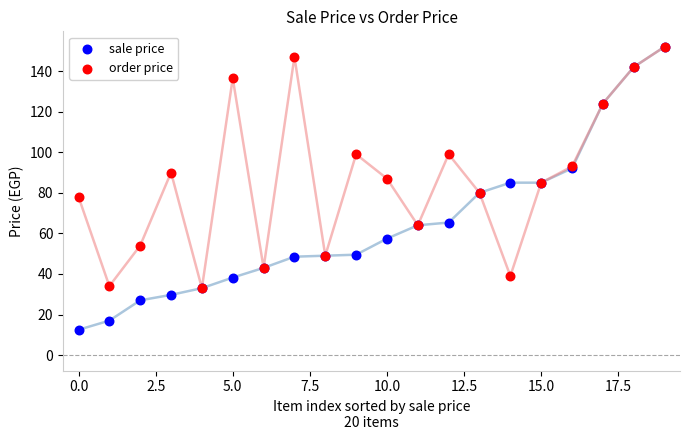

What are all the series names shown in the legend?

sale price, order price